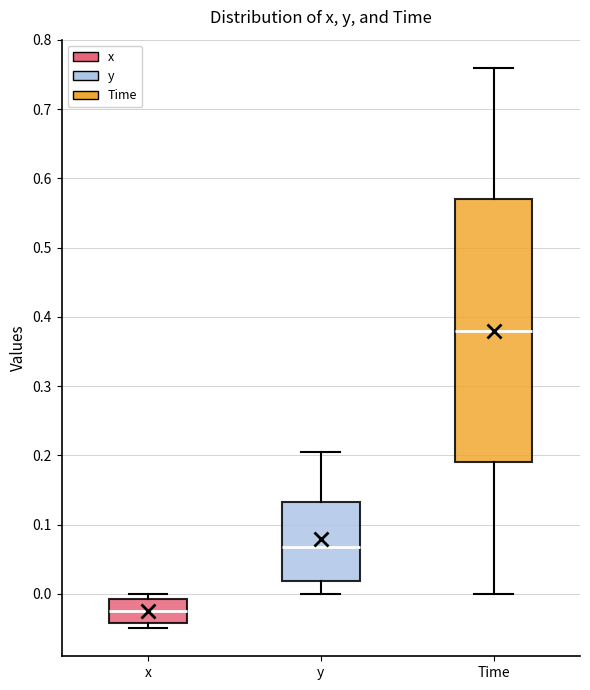

Reading left to right, read every box against the y-axis: the position of its median line, the range the box covers, and the ends of its whiskers. The values are not printed on the chart, so give them approximately, as read against the axis.

x: median -0.02, box -0.04 to -0.01, whiskers -0.05 to 0.00
y: median 0.07, box 0.02 to 0.13, whiskers 0.00 to 0.21
Time: median 0.38, box 0.19 to 0.57, whiskers 0.00 to 0.76